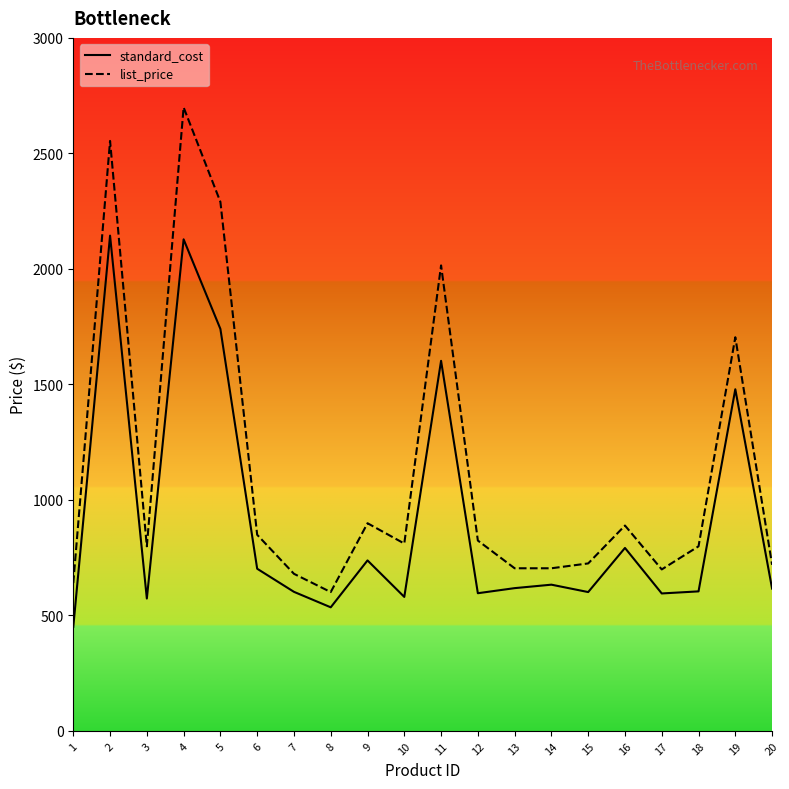

Reading left to right, list all the values displayed in this chart.

standard_cost: 450	2144	573	2128	1740	702	602	535	738	580	1602	596	618	633	601	792	595	604	1479	616
list_price: 640	2554	799	2699	2290	849	680	601	899	811	2015	824	704	704	725	889	699	799	1704	719